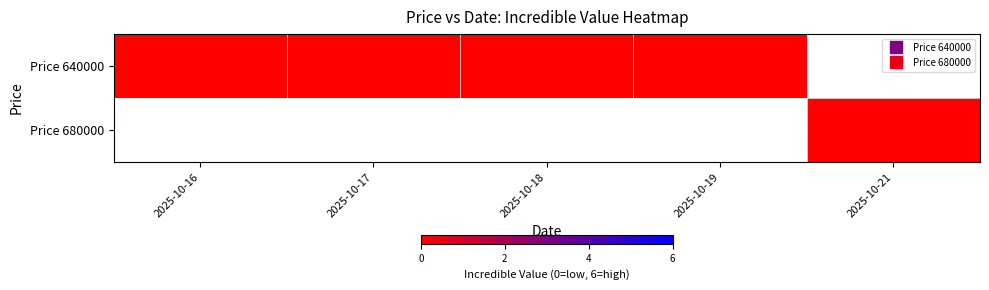

Rank the series at 2025-10-19 from lowest to highest value.

680000, 640000